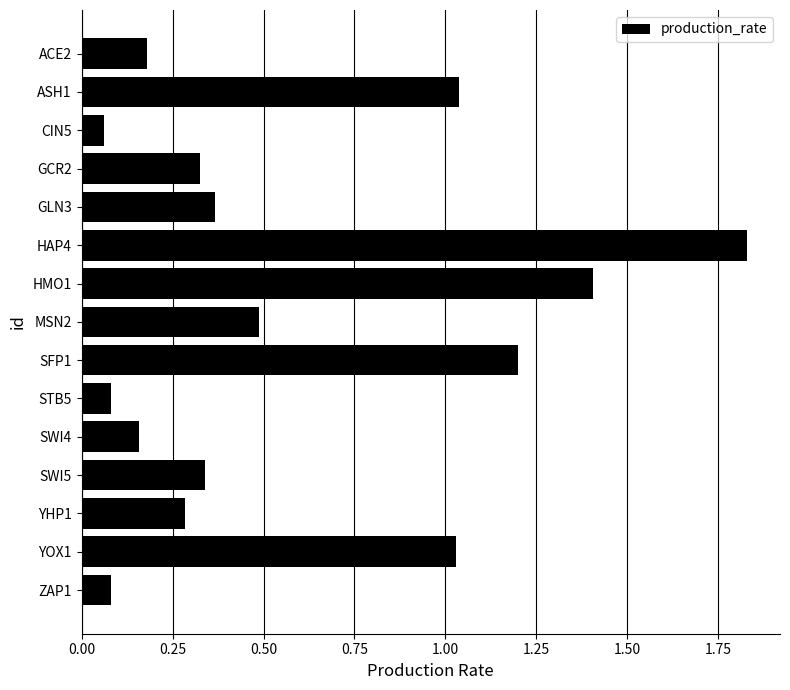

What is the difference between the second highest and second lowest values?

1.3